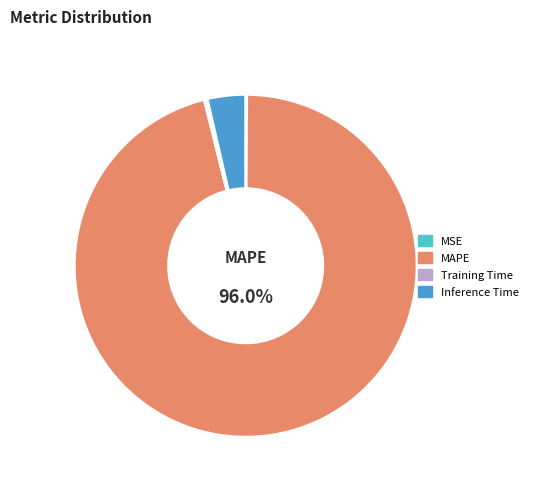

What is the largest slice in the pie chart?

MAPE